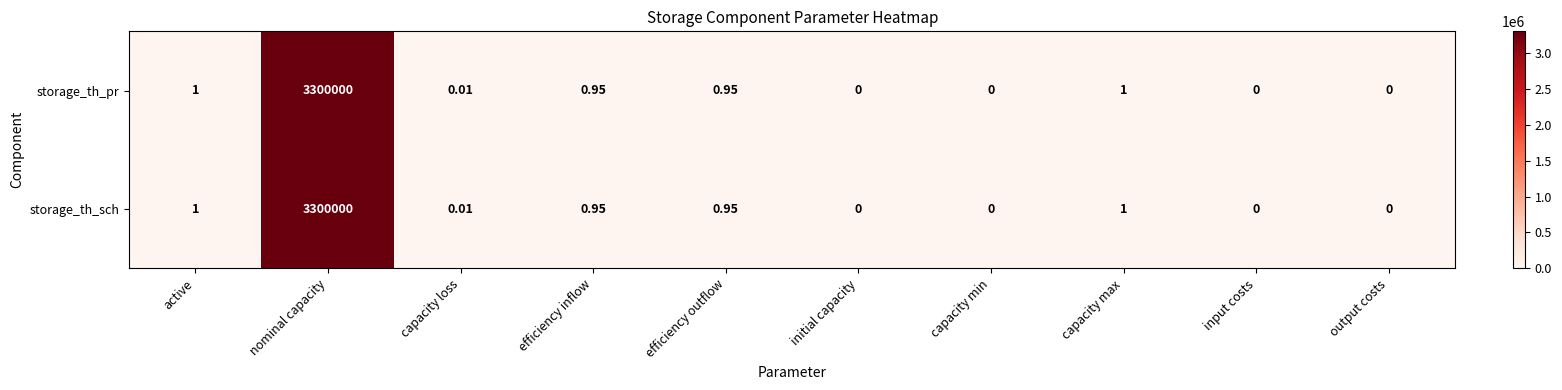

At how many categories does at least one series exceed 1188730?

1